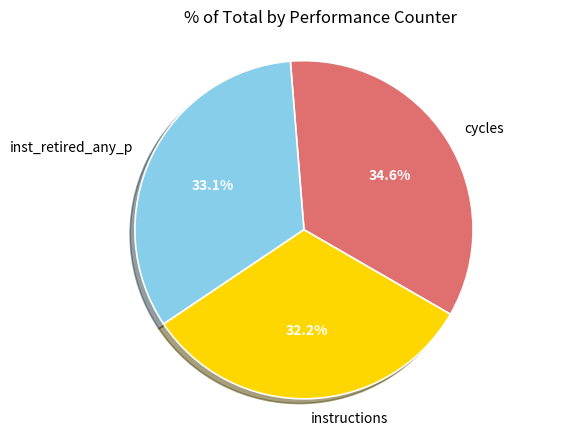

What portion of the pie excludes cycles?

65.4%